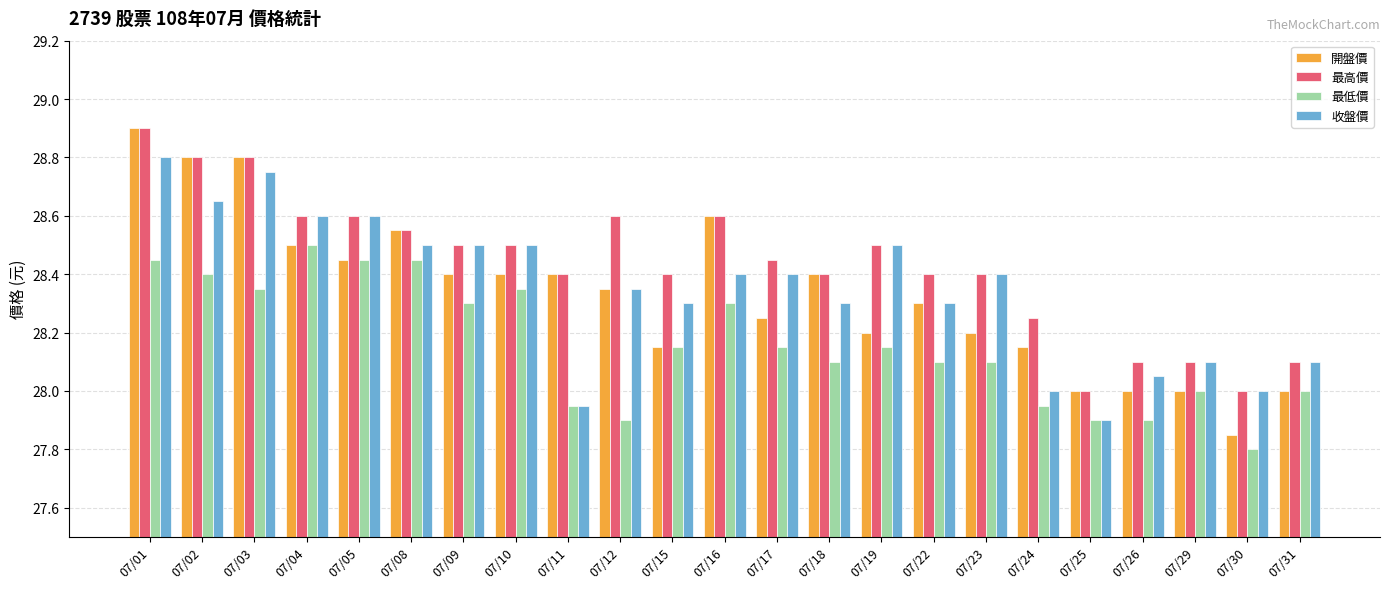

True or false: 最低價 has a value of 28.1 at 07/18.

True